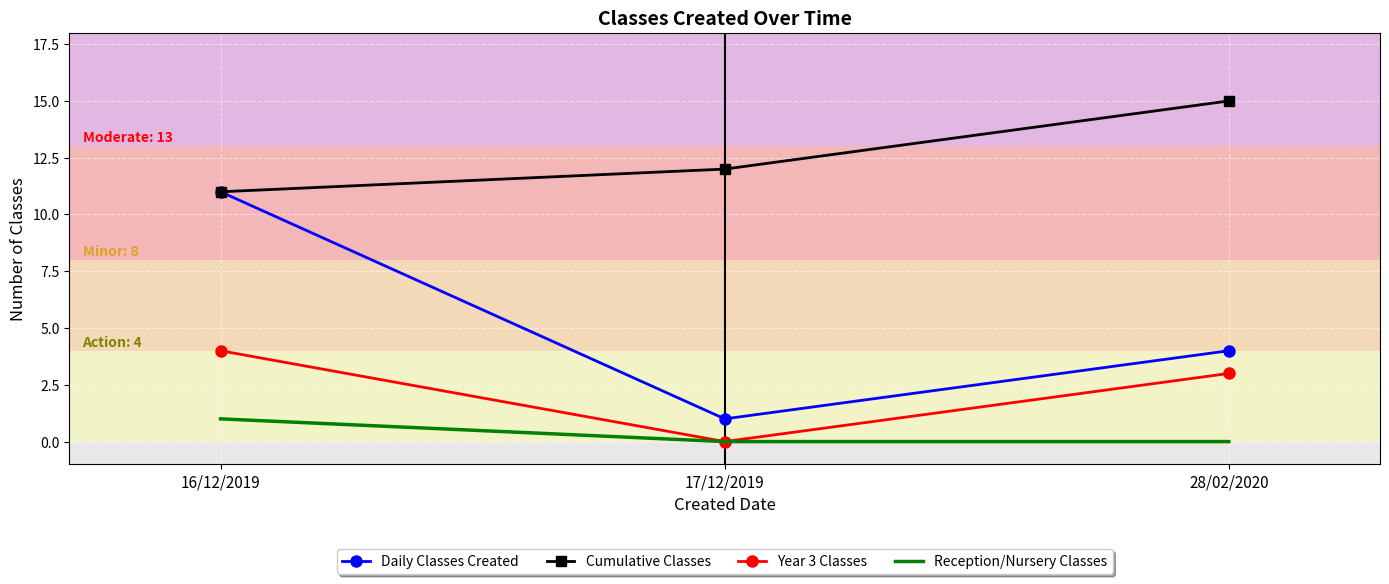

List the labels in order of Year 3 Classes value, largest first.

16/12/2019, 28/02/2020, 17/12/2019